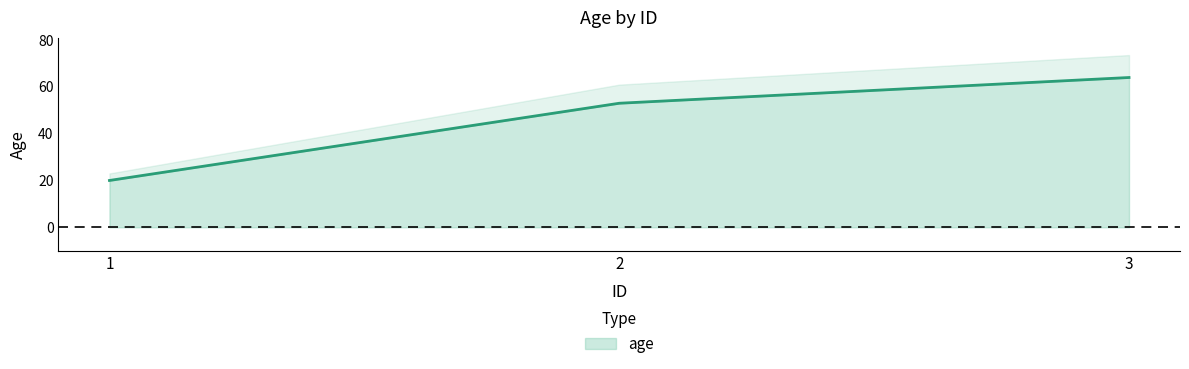

Read the value at 2.

53